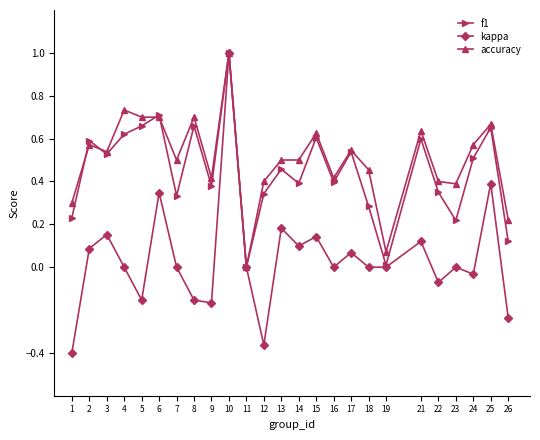

Is the value of accuracy at 5 greater than the value of f1 at 2?

Yes